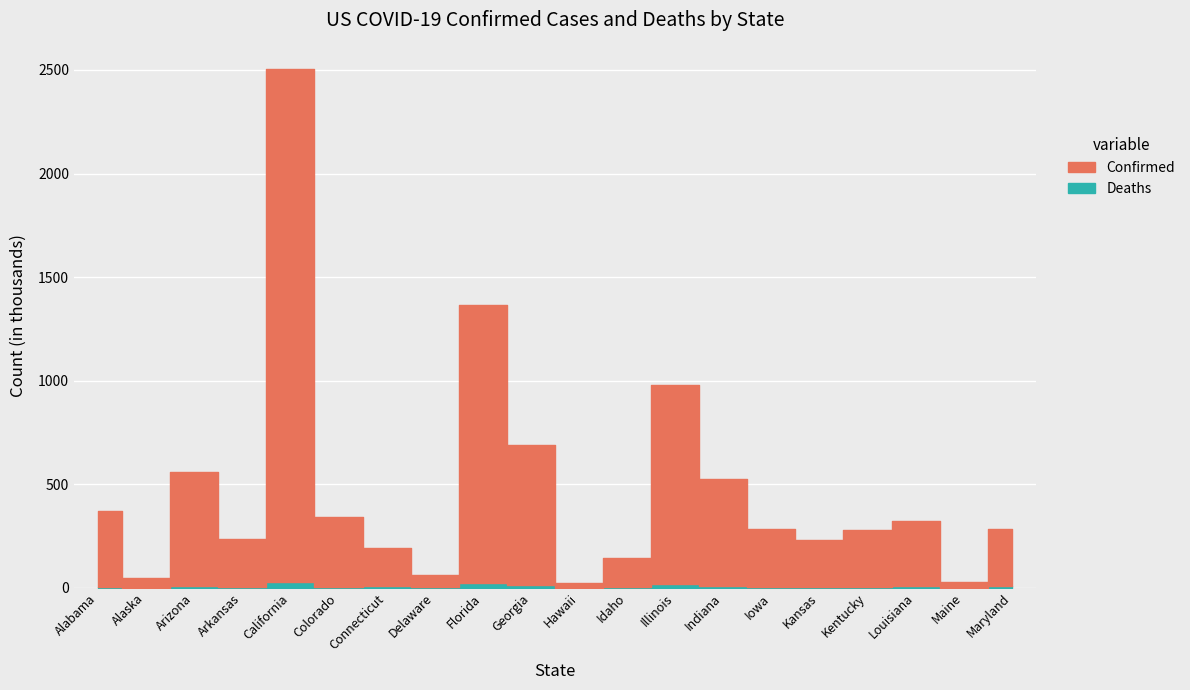

Which category has the highest value across all series?

California